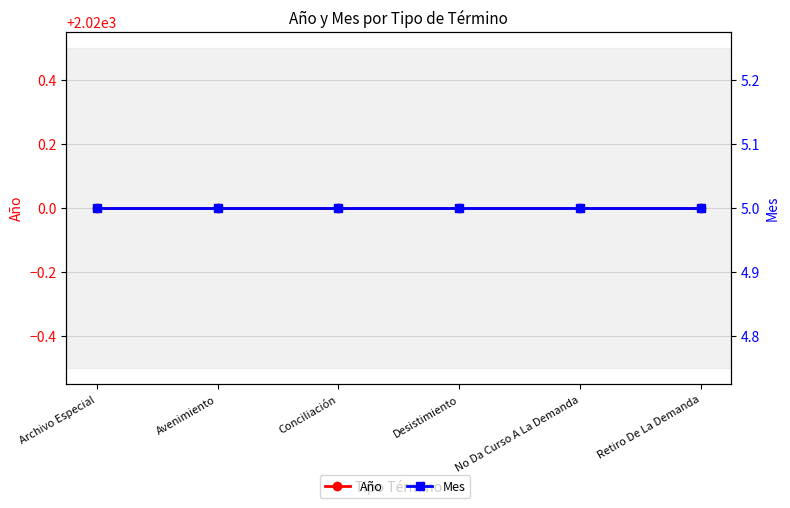

Which series has the largest range (max minus min)?

Año